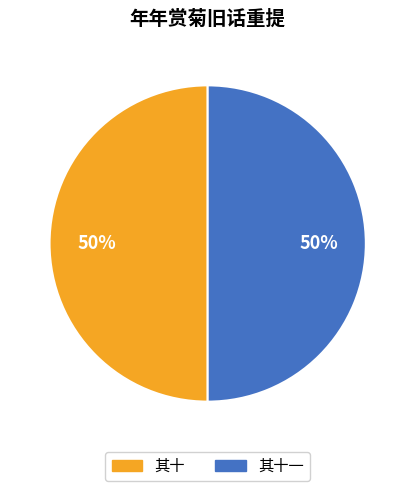

True or false: 其十一 accounts for 50% of the total.

True